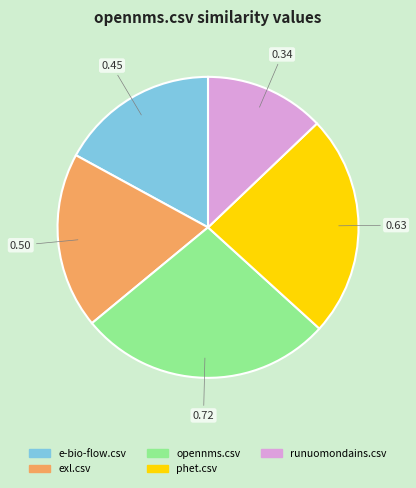

Rank the categories by value from lowest to highest.

runuomondains.csv, e-bio-flow.csv, exl.csv, phet.csv, opennms.csv